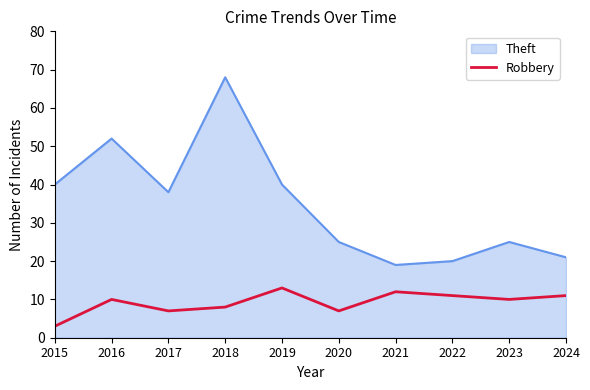

What is the maximum value shown in the chart?

68